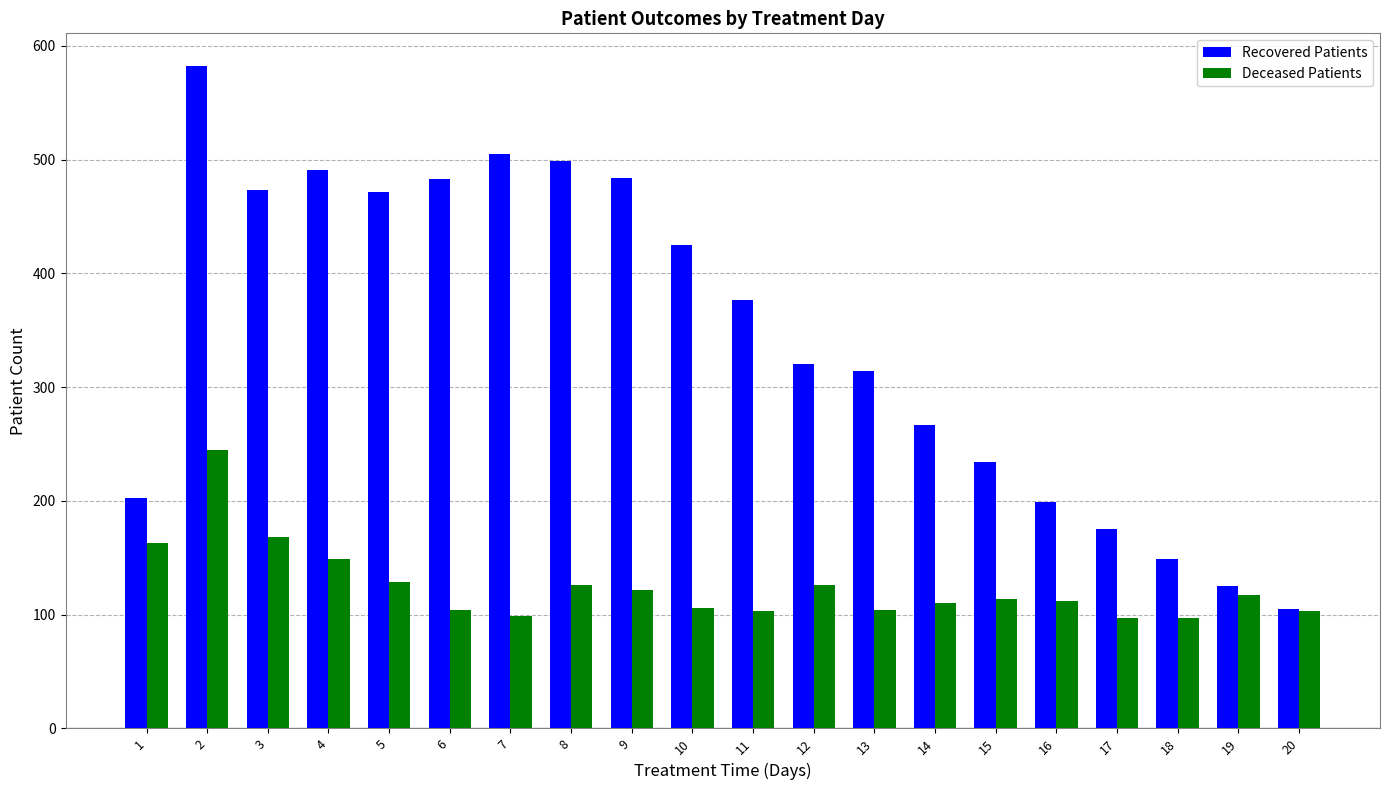

What is the maximum value for Recovered Patients?

582